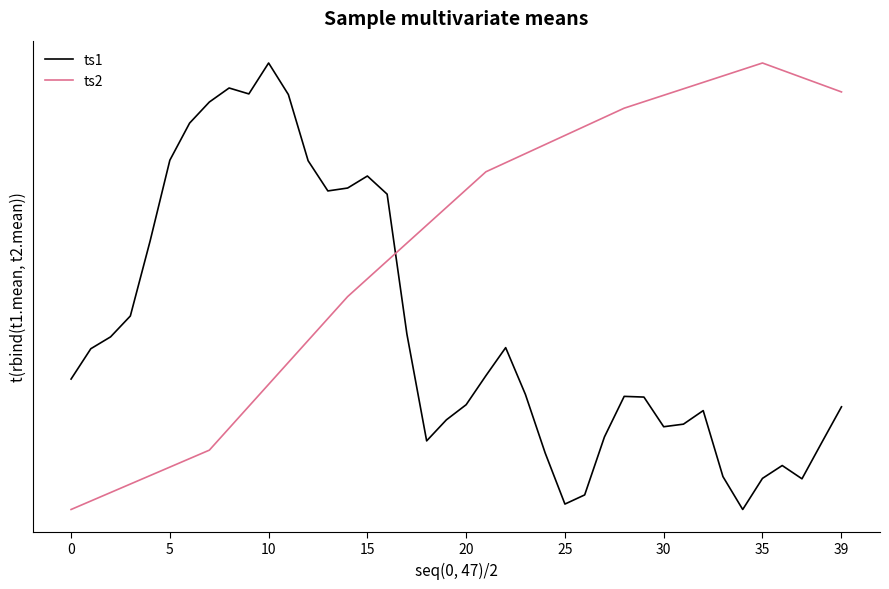

What are all the series names shown in the legend?

ts1, ts2